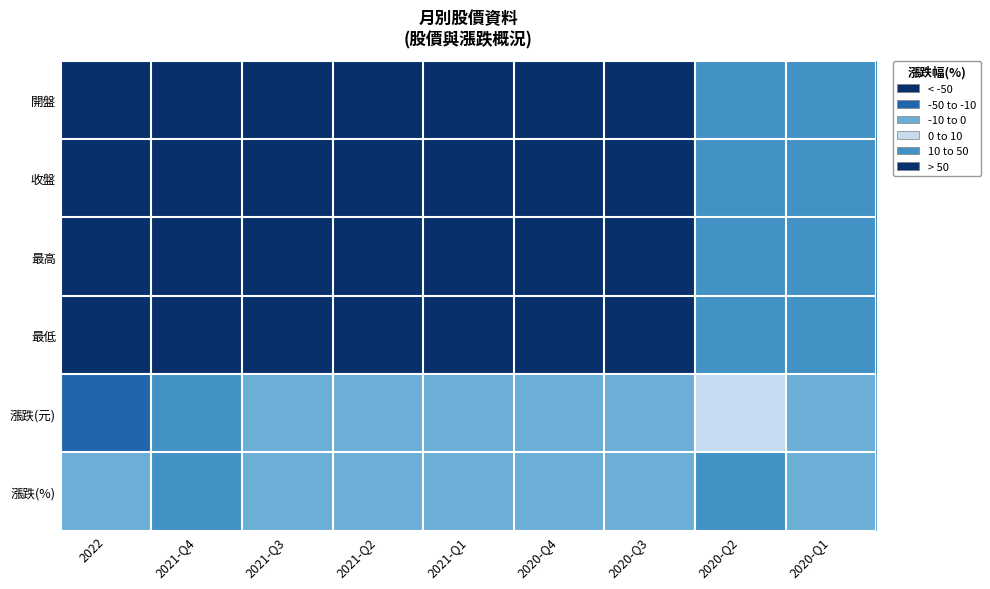

Reading left to right, list all the values displayed in this chart.

開盤: 2022=119.0	2021-Q4=65.1	2021-Q3=74.4	2021-Q2=83.5	2021-Q1=91.5	2020-Q4=73.0	2020-Q3=78.0	2020-Q2=24.7	2020-Q1=25.2
收盤: 2022=107.5	2021-Q4=78.1	2021-Q3=68.0	2021-Q2=82.7	2021-Q1=90.3	2020-Q4=67.4	2020-Q3=76.8	2020-Q2=32.3	2020-Q1=24.8
最高: 2022=134.5	2021-Q4=86.3	2021-Q3=75.0	2021-Q2=99.0	2021-Q1=115.0	2020-Q4=80.9	2020-Q3=88.3	2020-Q2=39.0	2020-Q1=26.0
最低: 2022=96.4	2021-Q4=62.1	2021-Q3=66.0	2021-Q2=81.0	2021-Q1=71.8	2020-Q4=67.4	2020-Q3=69.5	2020-Q2=24.1	2020-Q1=23.5
漲跌(元): 2022=-11.5	2021-Q4=13.0	2021-Q3=-6.4	2021-Q2=-0.8	2021-Q1=-1.2	2020-Q4=-5.6	2020-Q3=-1.2	2020-Q2=7.6	2020-Q1=-0.4
漲跌(%): 2022=-9.7	2021-Q4=20.0	2021-Q3=-8.6	2021-Q2=-1.0	2021-Q1=-1.3	2020-Q4=-7.7	2020-Q3=-1.5	2020-Q2=30.8	2020-Q1=-1.6